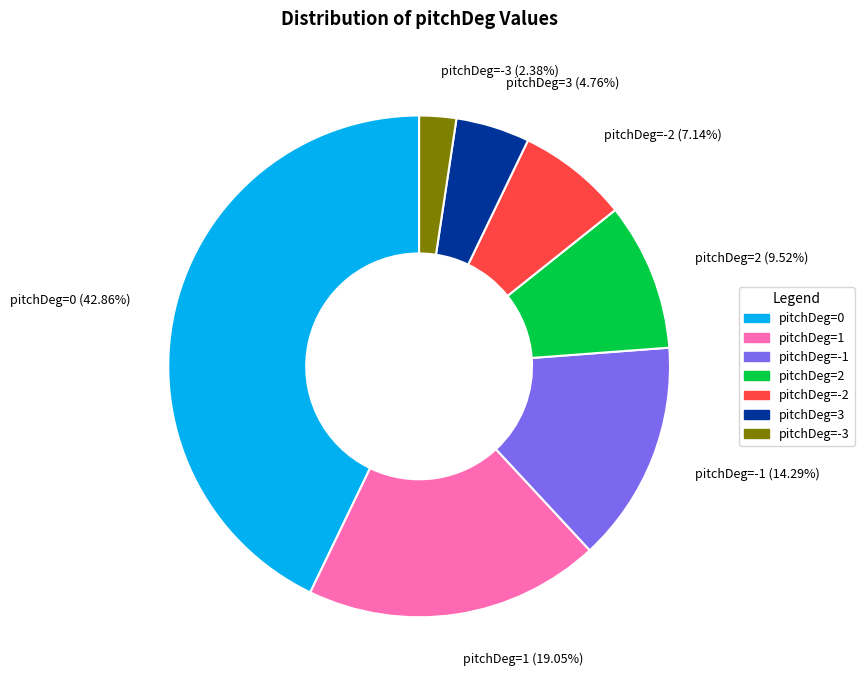

Do pitchDeg=-3 (2.38%) and pitchDeg=-2 (7.14%) together represent more than half of the pie?

No